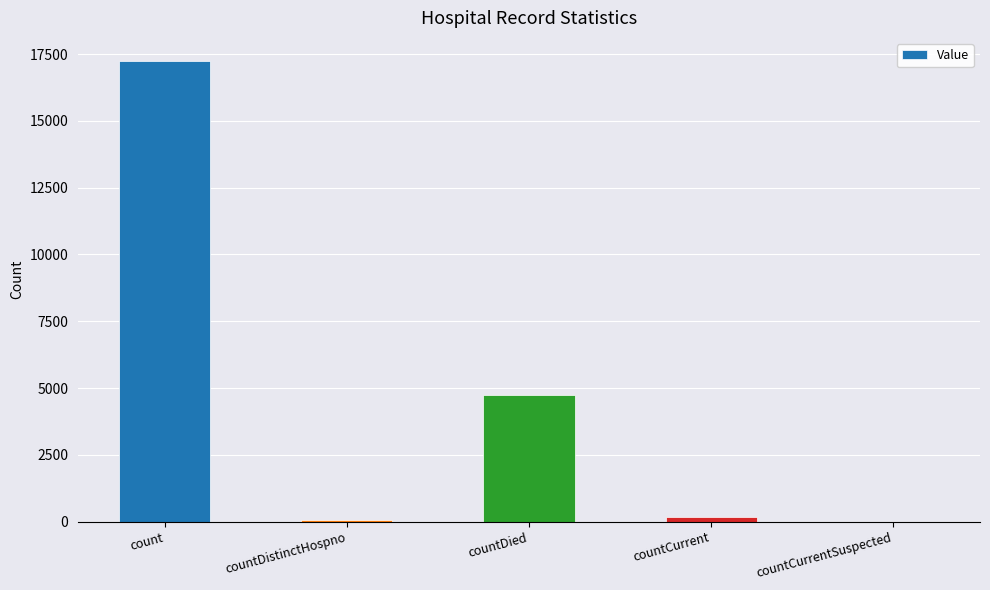

Where is the data nearest to the value 8622?

countDied